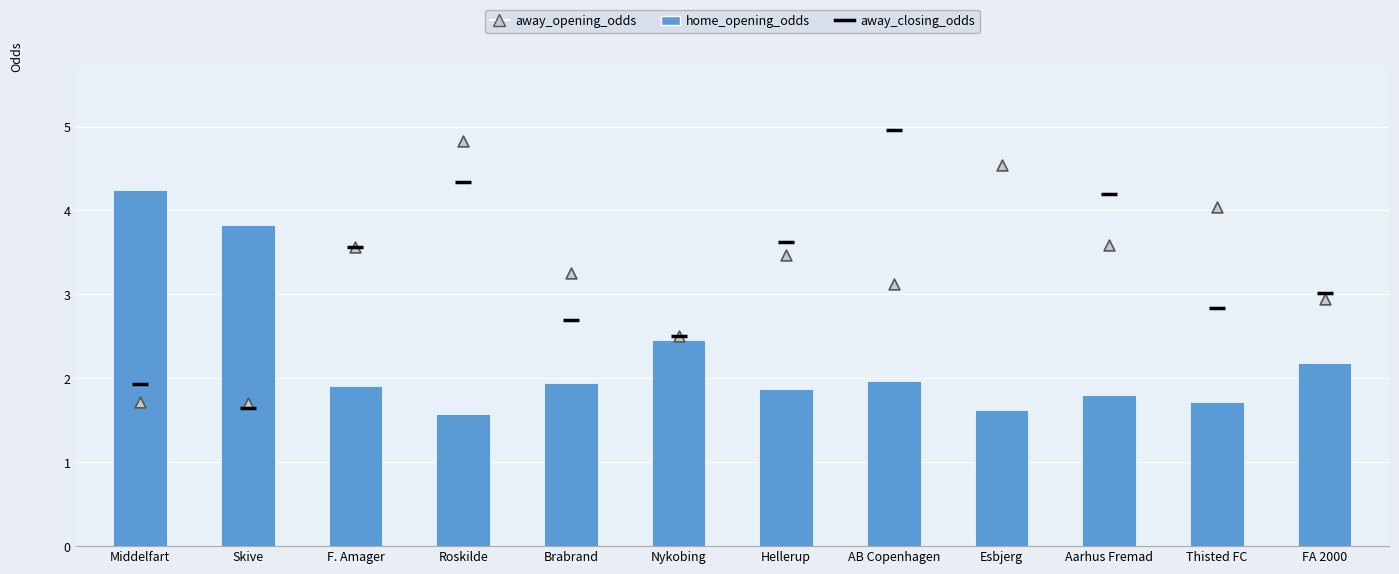

At which category is the sum across all series the highest?

Esbjerg